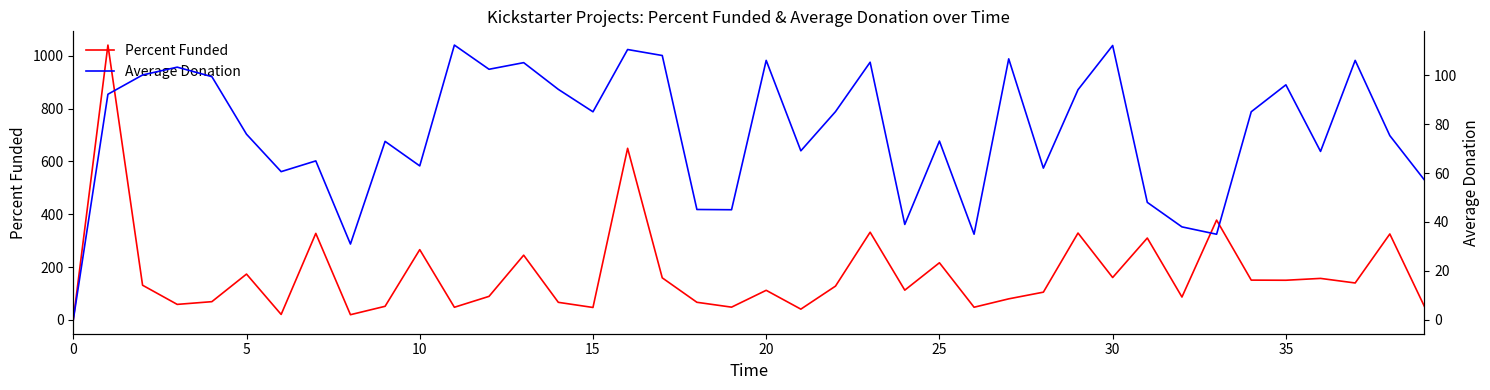

Where is Average Donation nearest to the value 56?

39